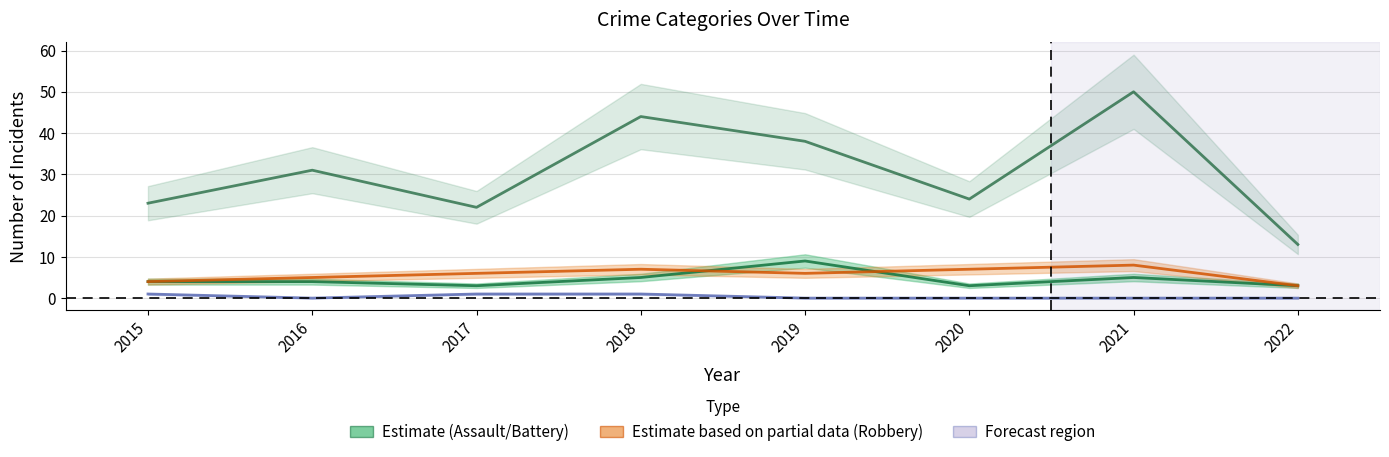

How many values in Criminal Sexual Assault are above zero?

3